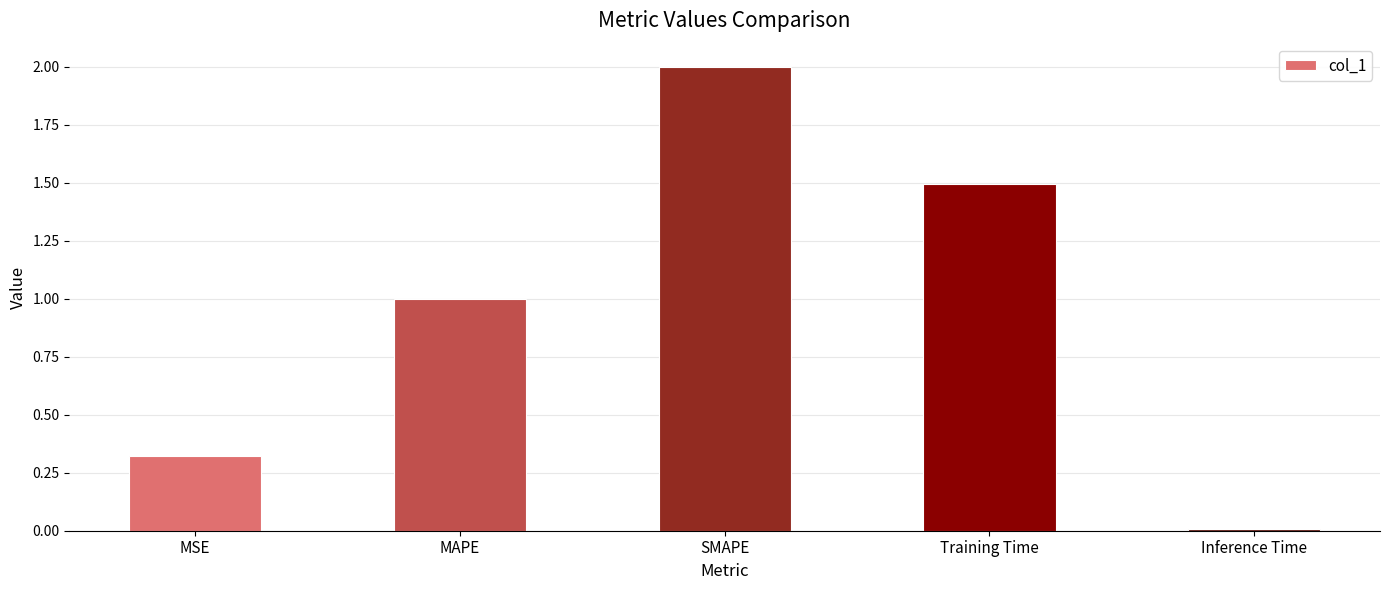

Rank the categories by value from highest to lowest.

SMAPE, Training Time, MAPE, MSE, Inference Time